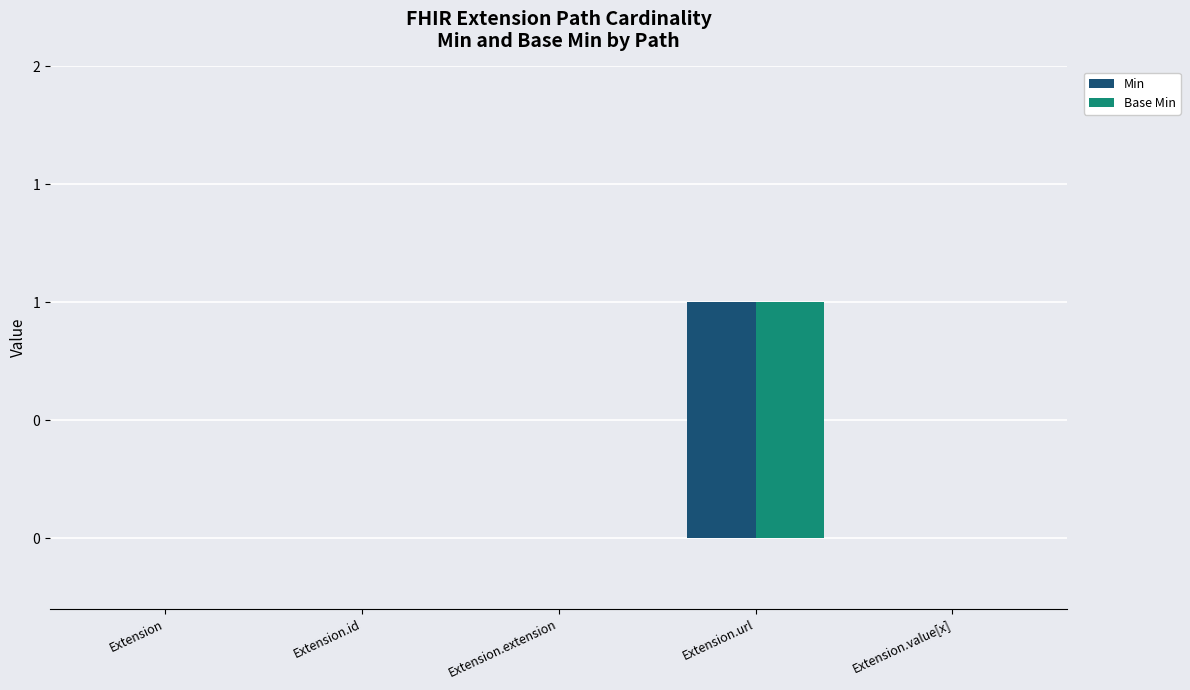

Between Extension and Extension.extension, which is larger?

Extension